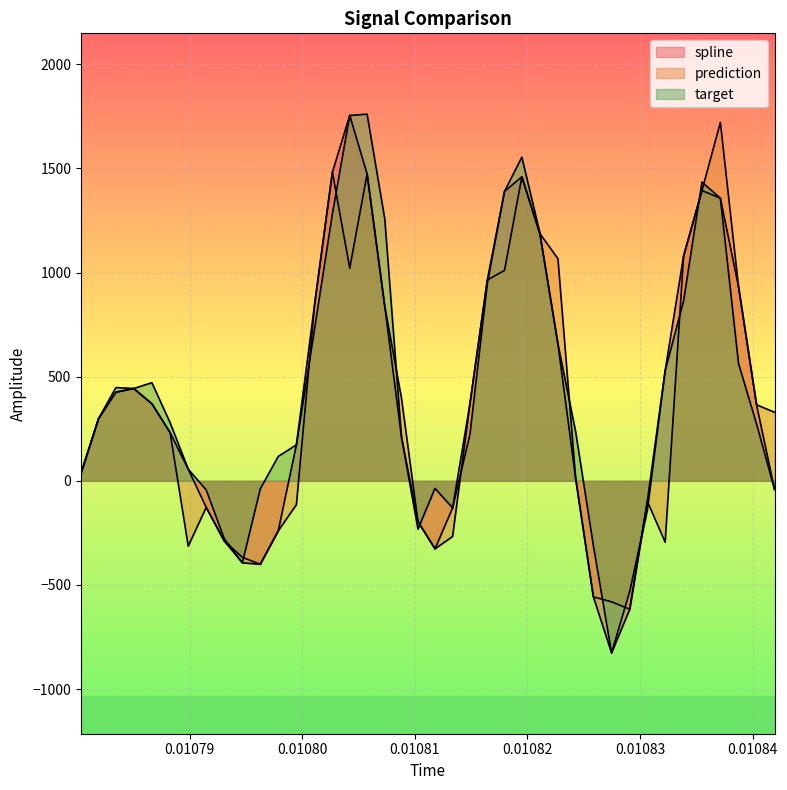

How many lines are shown in the chart?

3